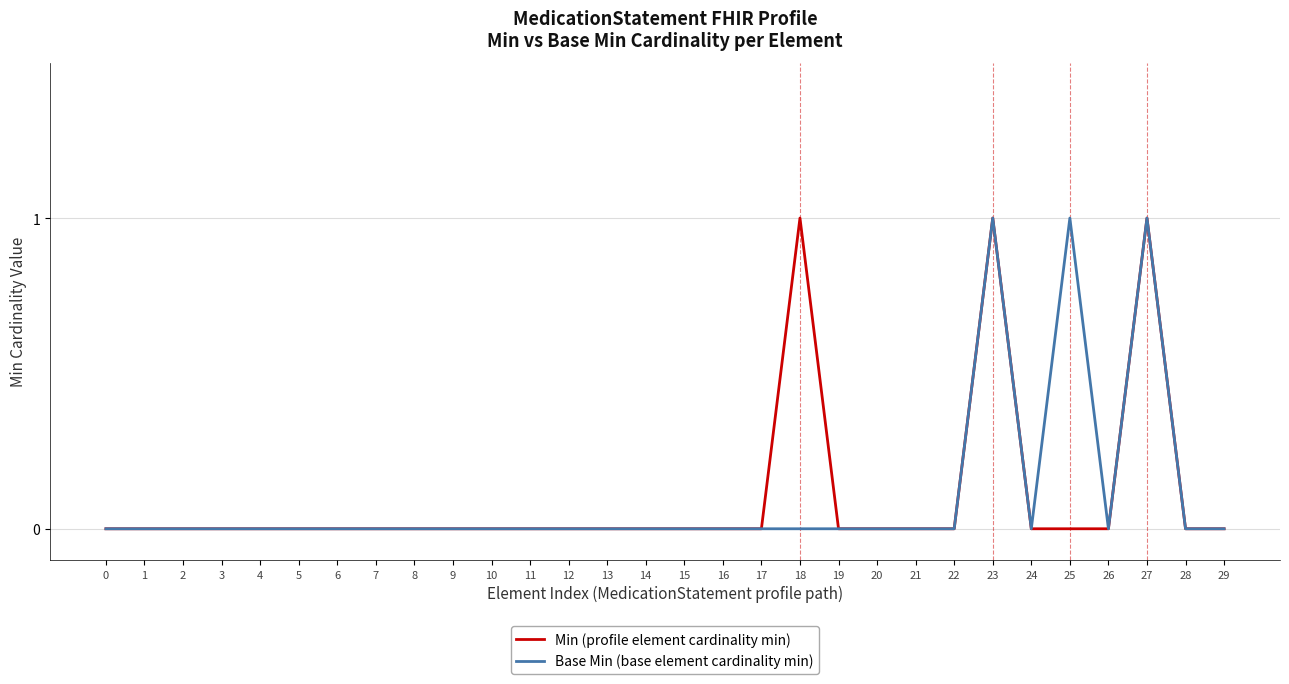

True or false: Min (profile element cardinality min) has a value of 1 at 3.

False